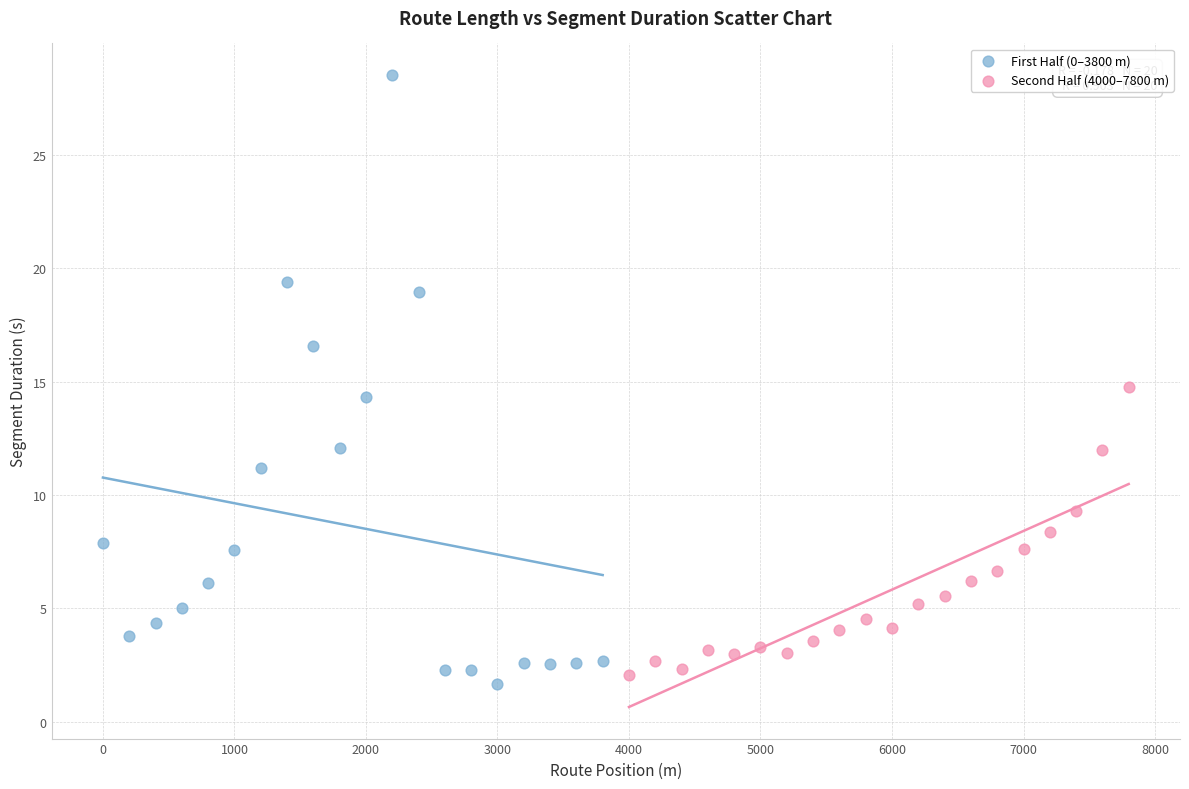

Which series reaches the minimum Y coordinate?

First Half (0–3800 m)